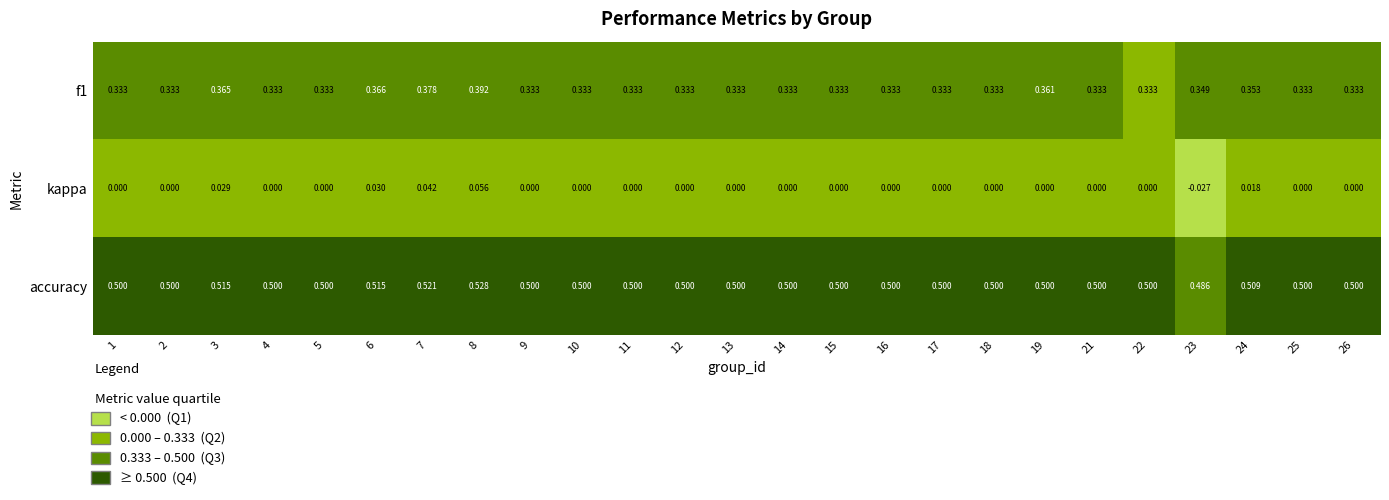

List the series in order of their peak value, lowest first.

kappa, f1, accuracy